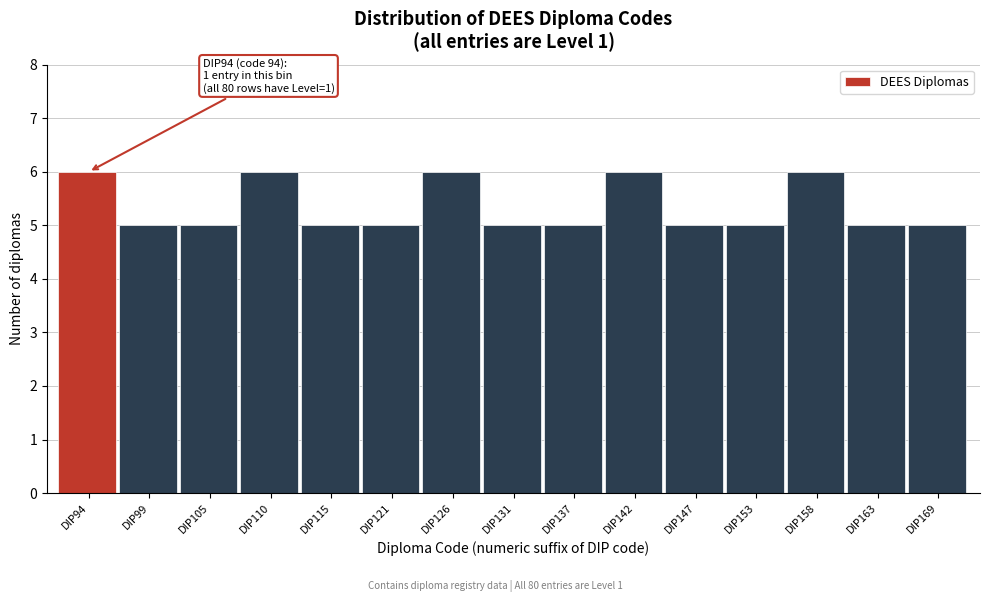

Reading left to right, transcribe all the data shown in this chart.

6	5	5	6	5	5	6	5	5	6	5	5	6	5	5